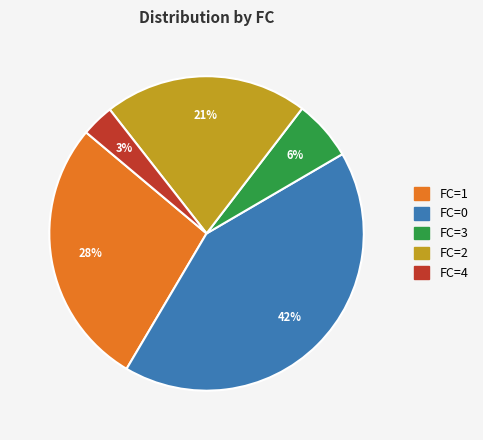

To the nearest percent, what is the difference between the largest and smallest slice percentages?

39%